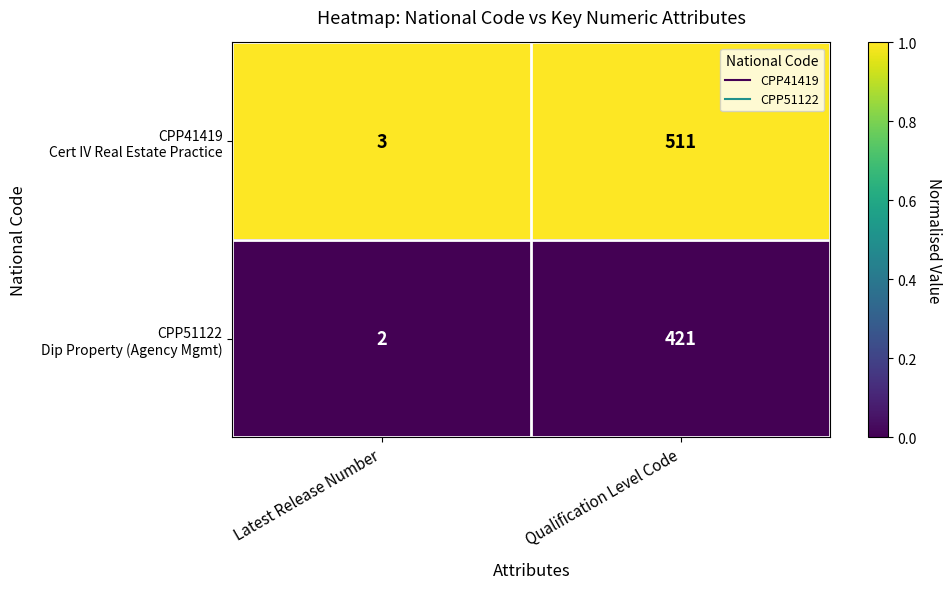

What is the total value across all series at Qualification Level Code?

932